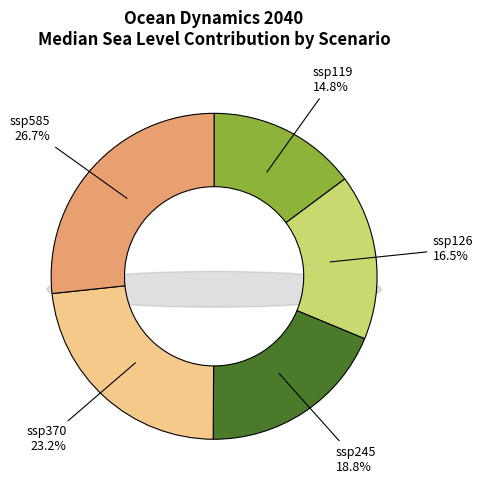

Is there any slice that represents more than half of the pie?

No